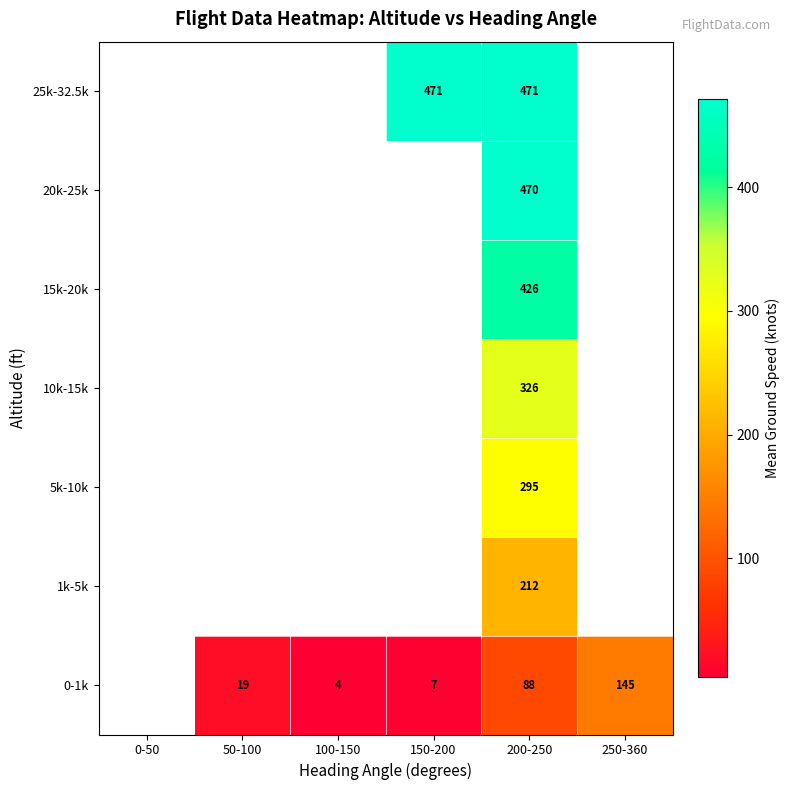

Is it true that 0-1k equals 145 at 250-360?

True